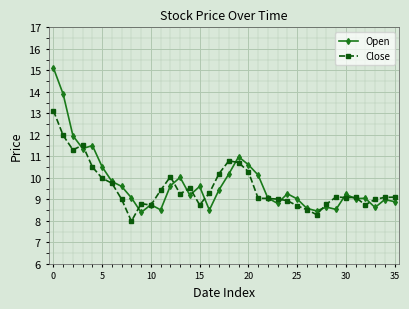

True or false: Open has more than 2 interior local peaks.

True